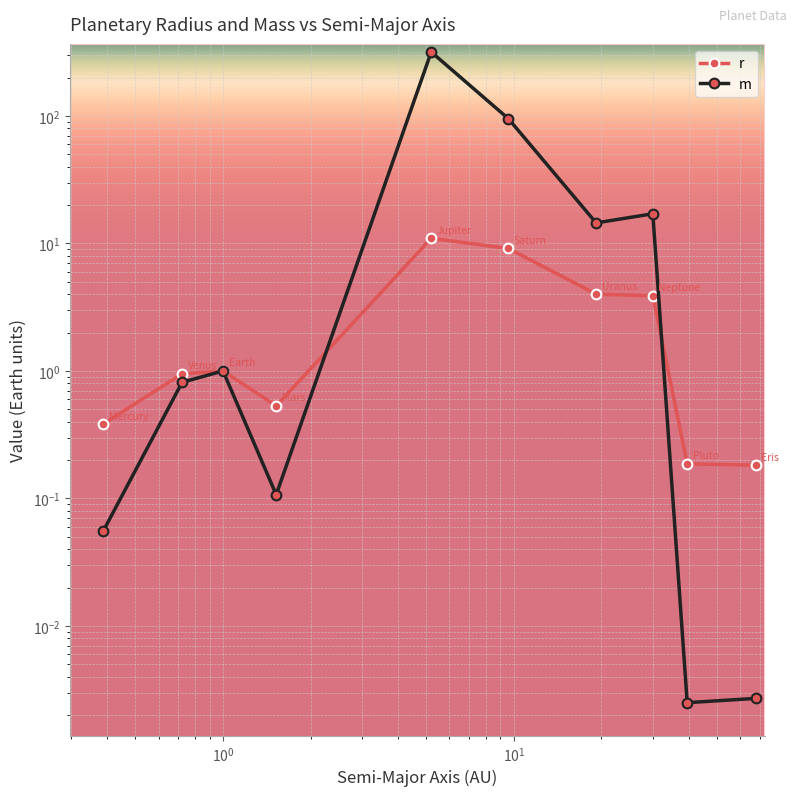

How many data points does each series have?

10